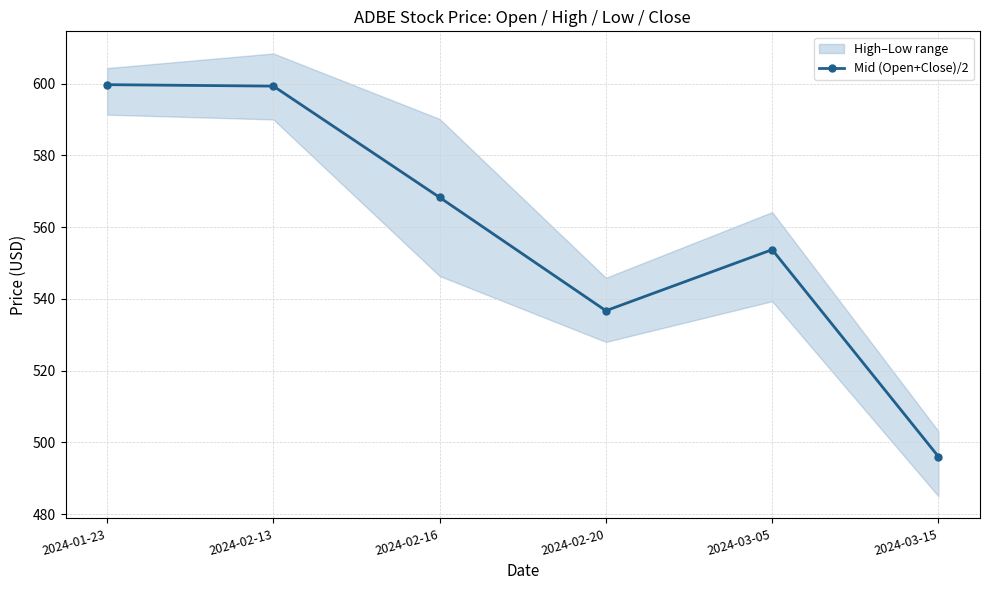

How many data points in Mid (Open+Close)/2 are above 568?

3